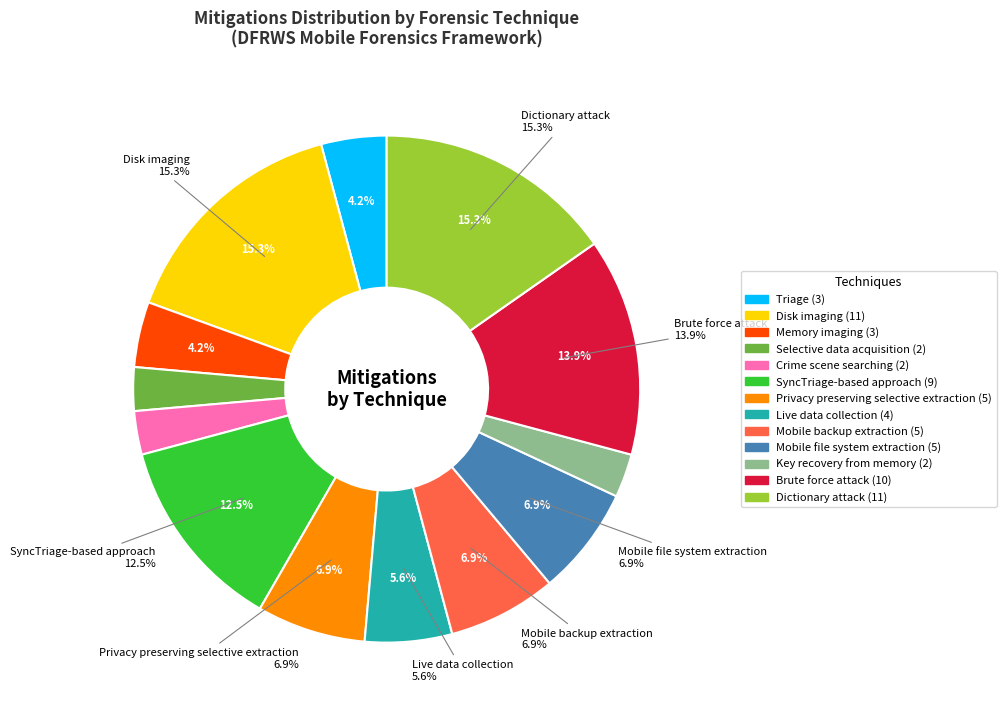

The 7 slice represents 7% of the pie. True or false?

True